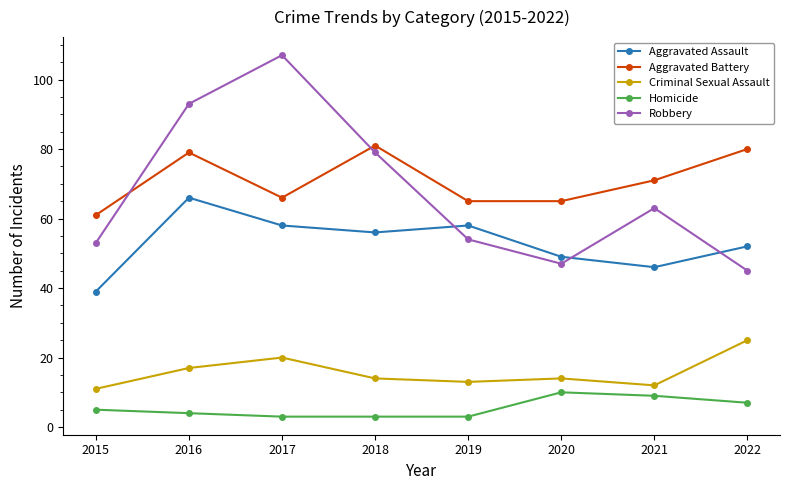

How many series are shown in this chart?

5